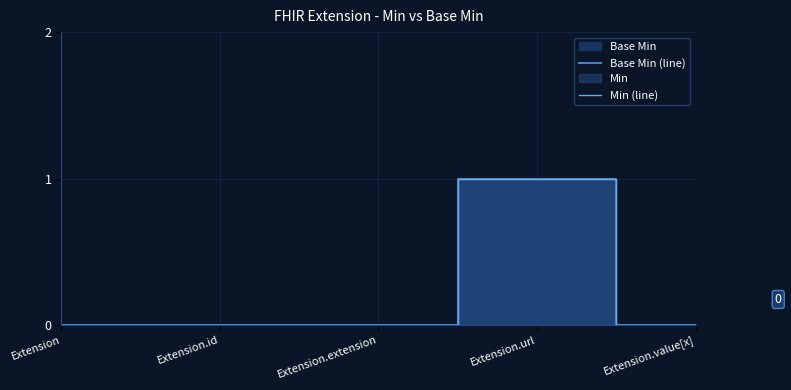

What is the value of the Base Min (line) point at the 4th from the left?

1